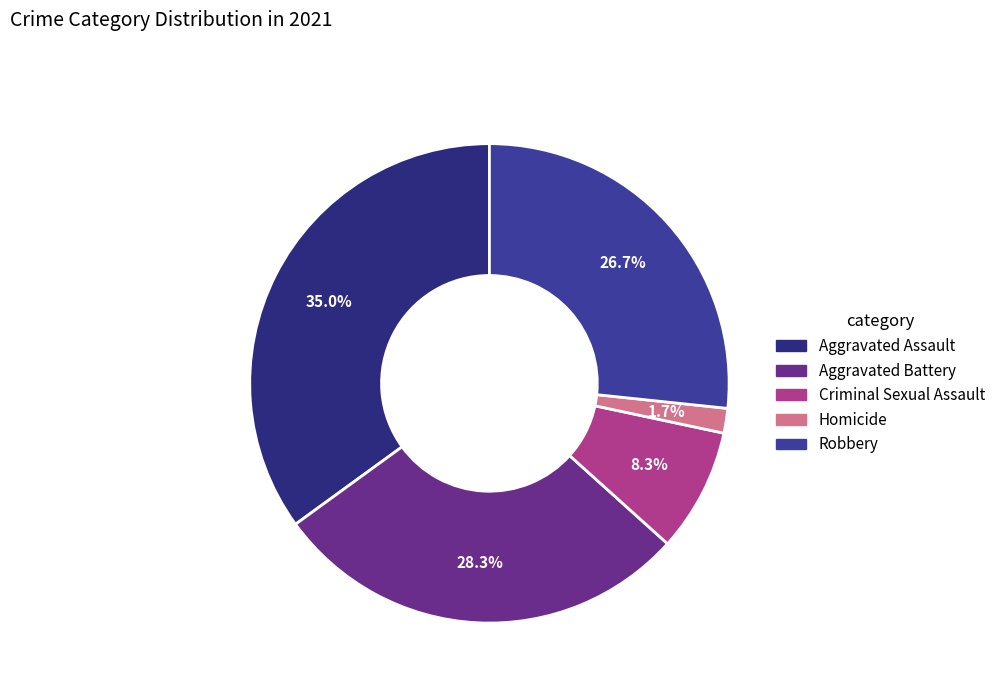

Is there any slice that represents more than half of the pie?

No